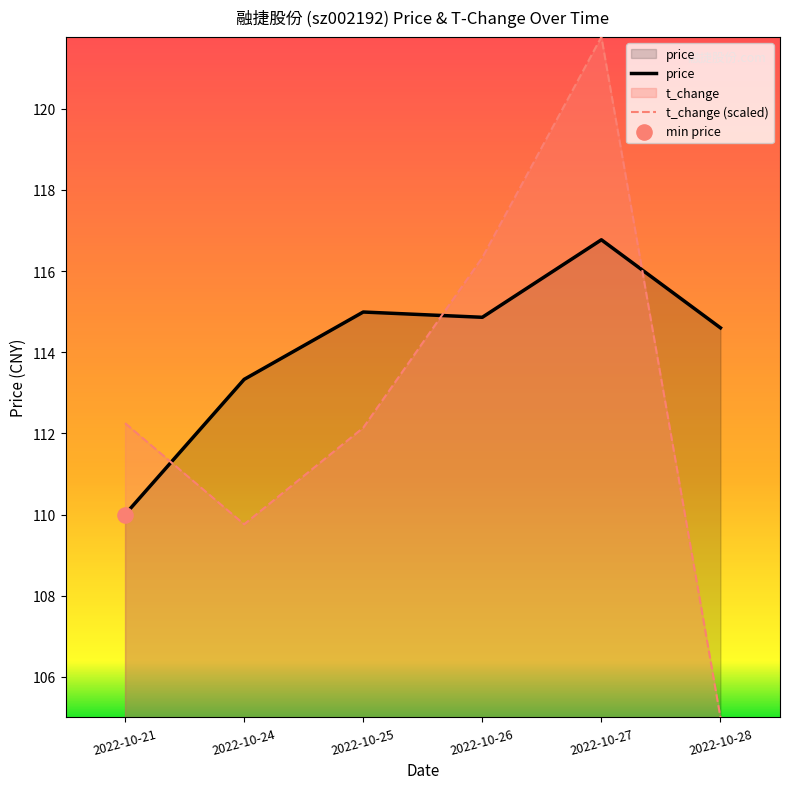

What is the total value across all series at 2022-10-27?

238.5